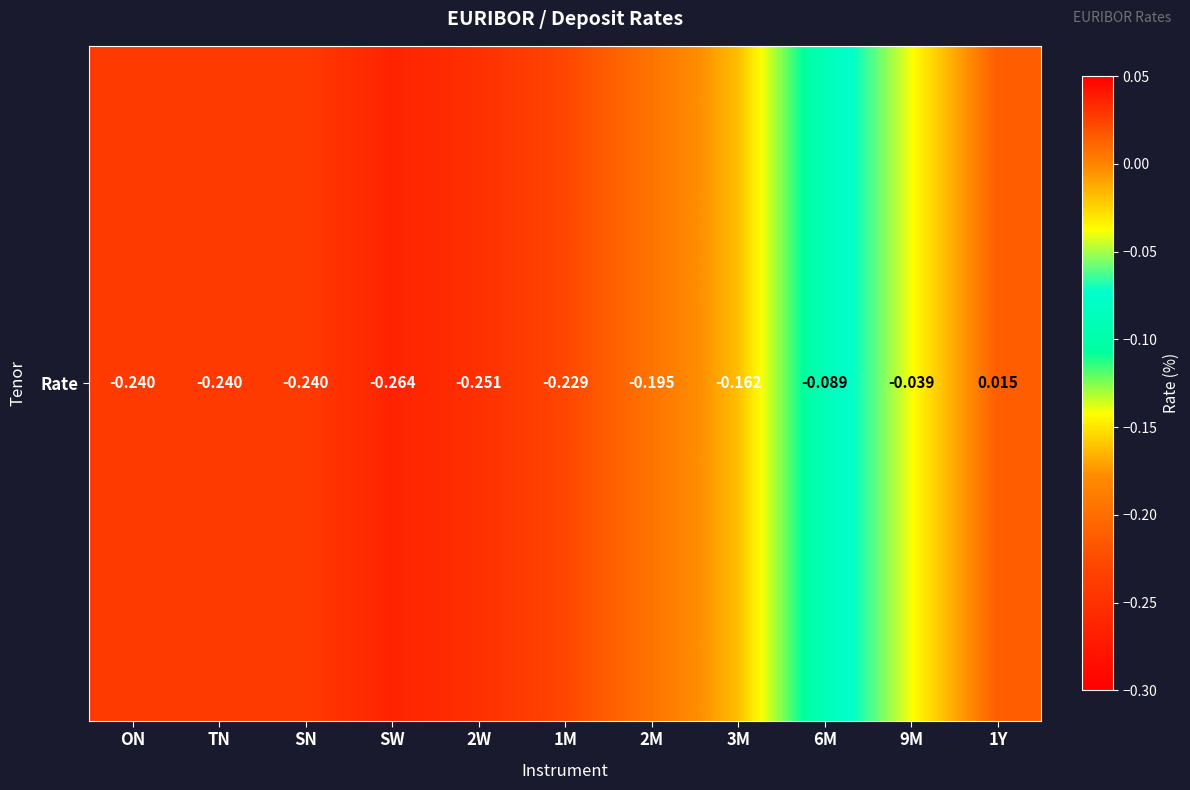

What is the change in value from 1M to 6M?

+0.1